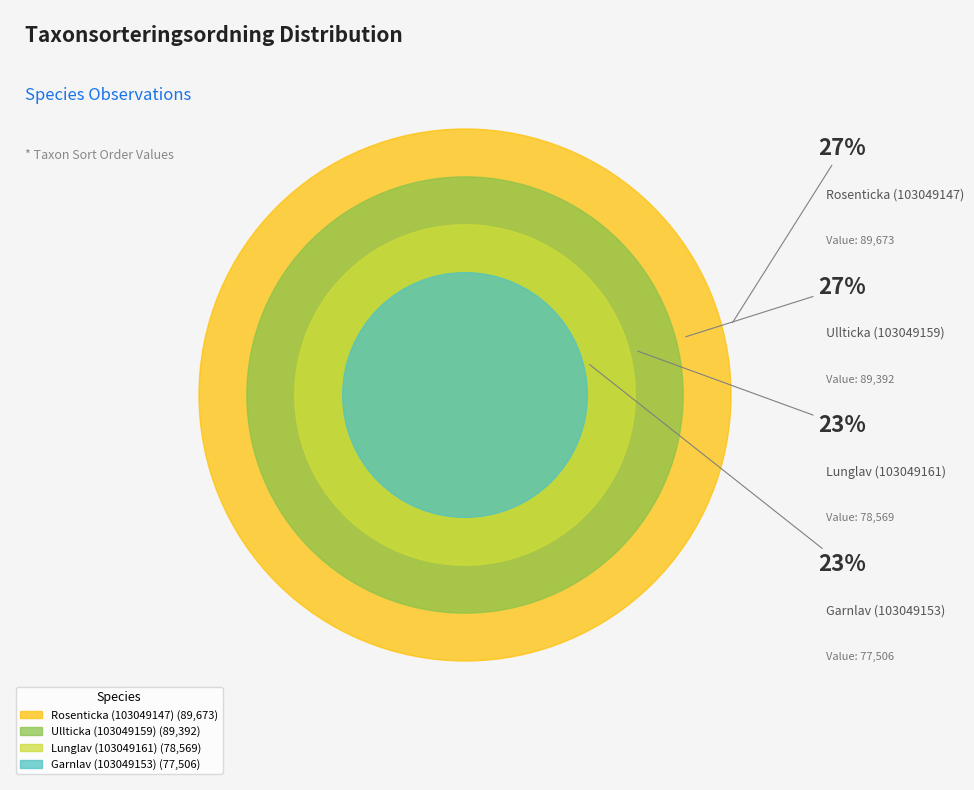

What is the ratio of the value at Garnlav (103049153) to the value at Rosenticka (103049147)?

0.9